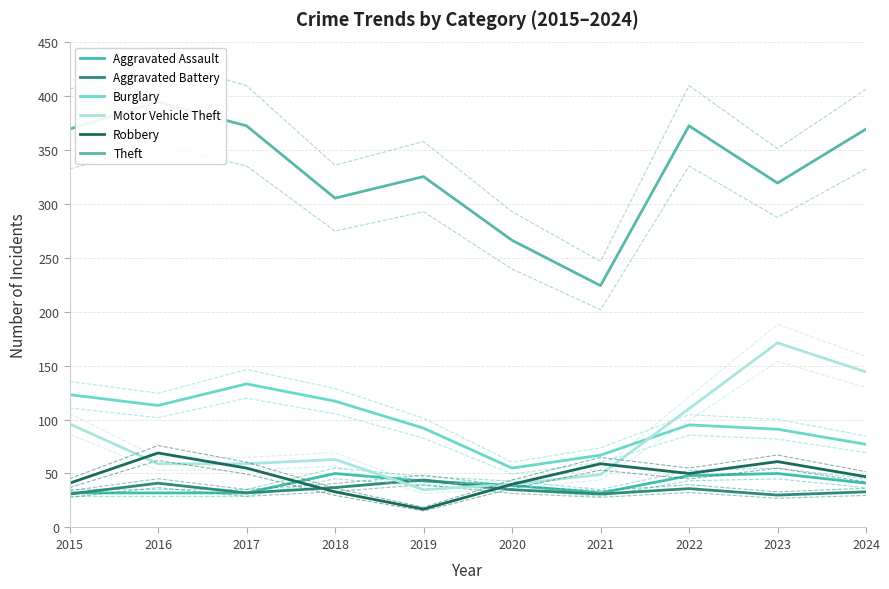

What is the minimum value shown in the chart?

17